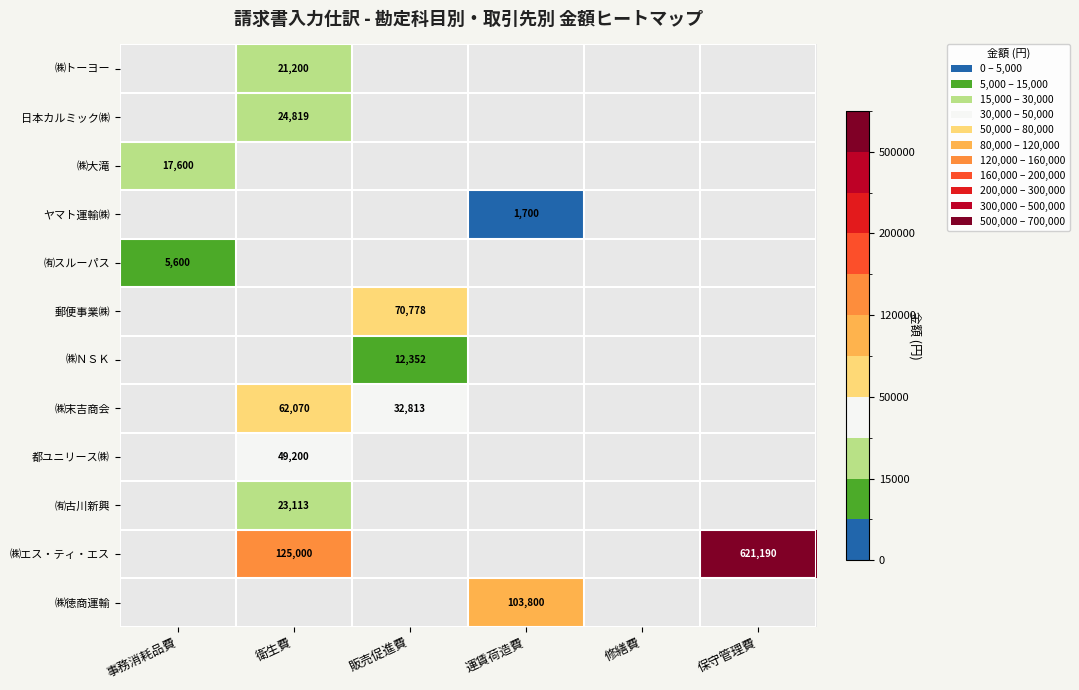

The value of ㈱エス・ティ・エス at 保守管理費 is 621190. True or false?

True